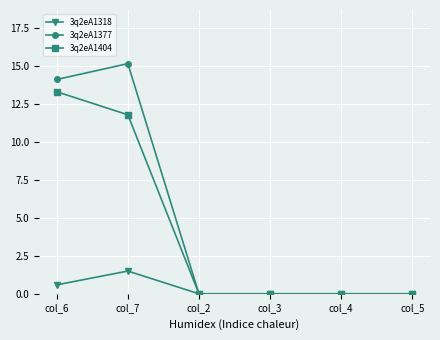

What is the label of the 2nd point from the right?

col_4